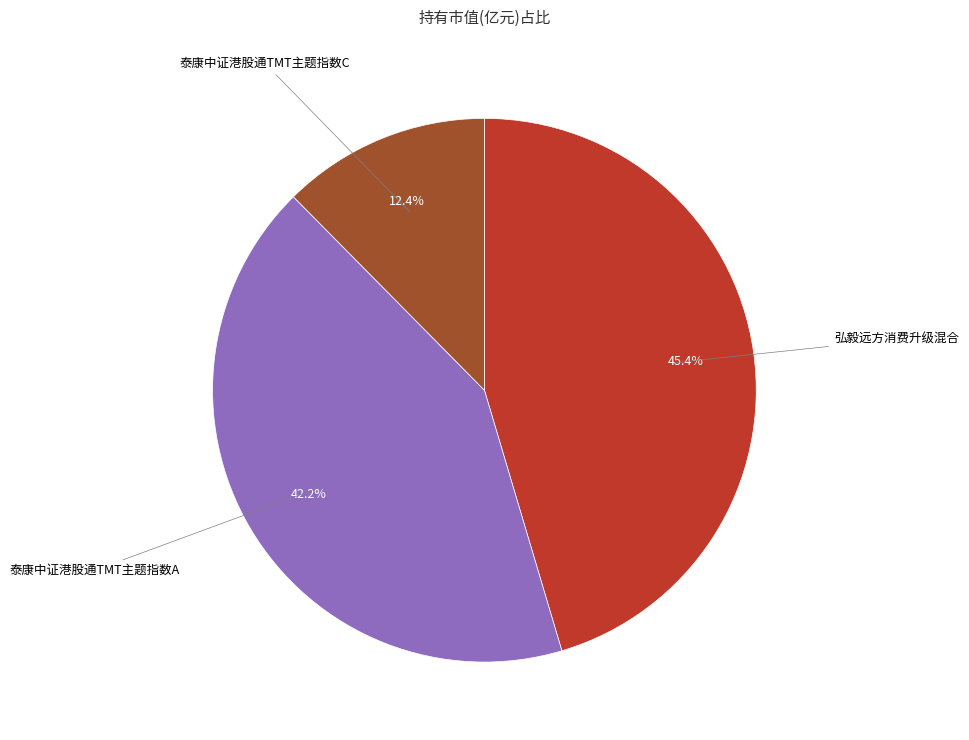

Is there any slice that represents more than half of the pie?

No